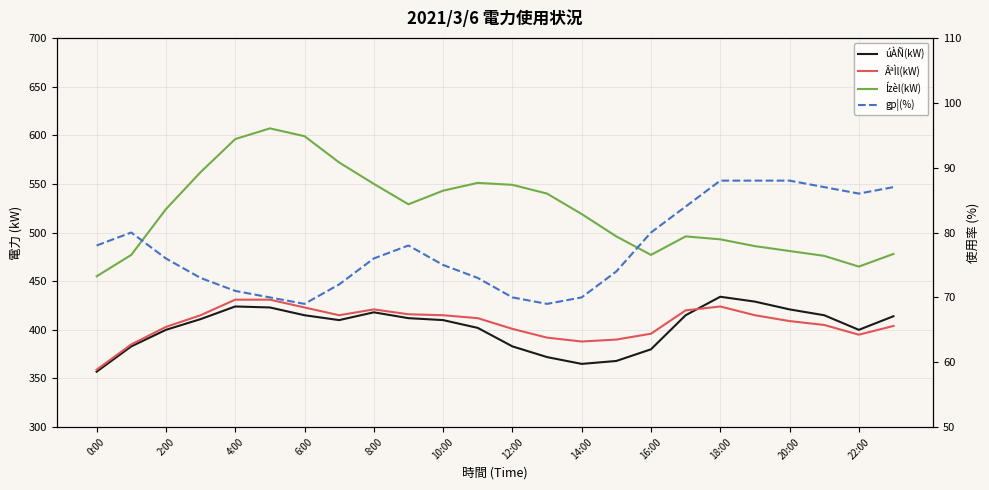

Where do úÀÑ(kW) and ÂªÌl(kW) first cross each other?

17 and 18